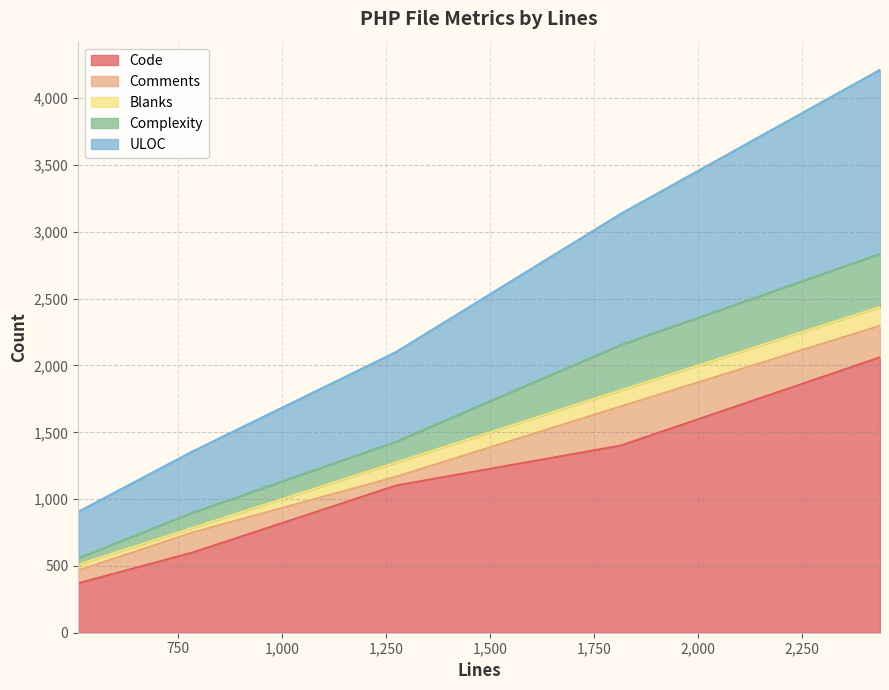

What are all the series names shown in the legend?

Code, Comments, Blanks, Complexity, ULOC